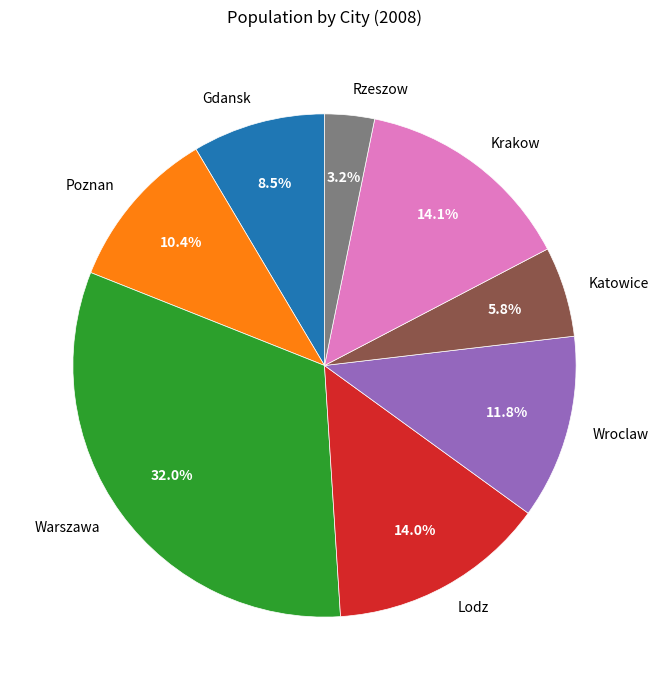

To the nearest percent, what is the difference between the Wroclaw and Warszawa slice percentages?

20%